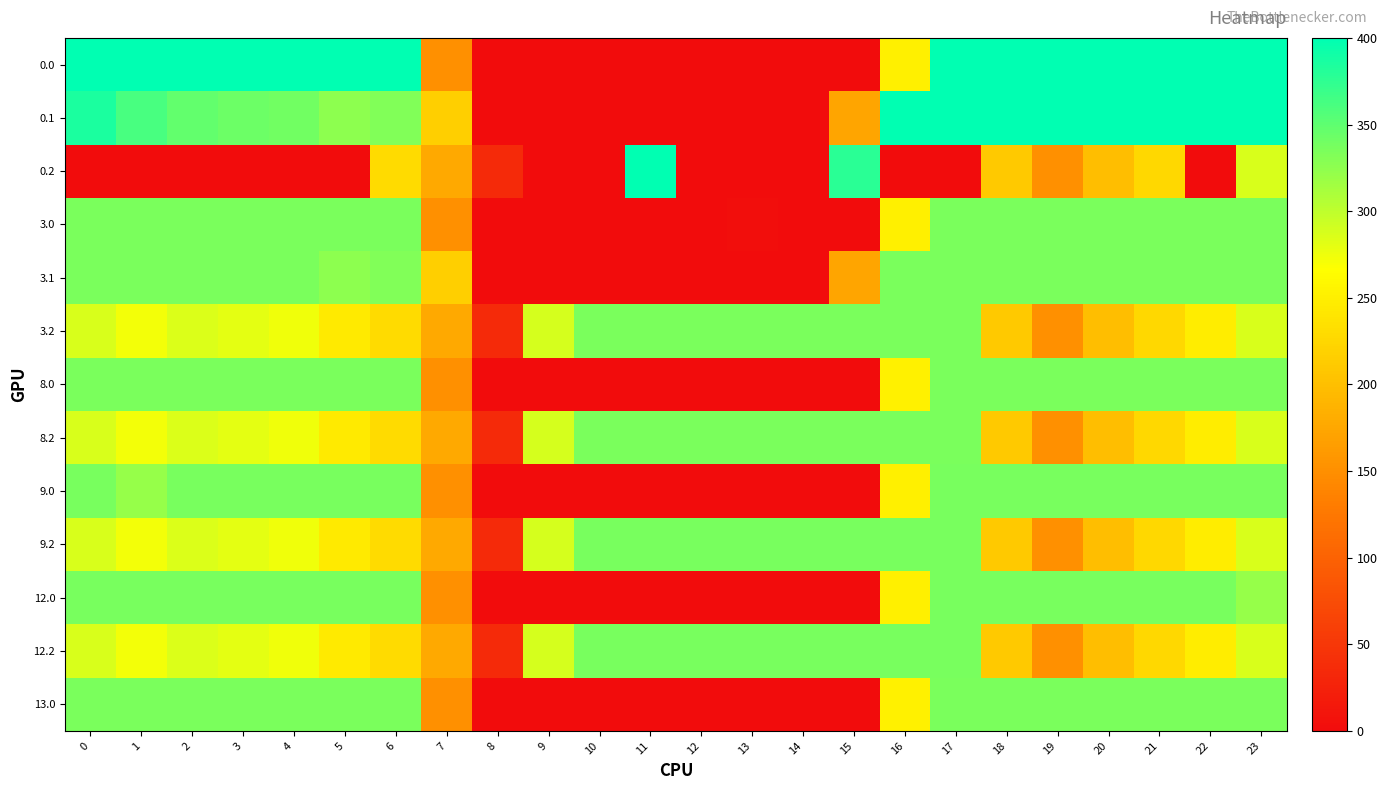

Reading left to right, transcribe all the data shown in this chart.

0.0: 0=400.0	1=400.0	2=400.0	3=400.0	4=400.0	5=400.0	6=400.0	7=150.1	8=0.0	9=0.0	10=0.0	11=0.0	12=0.0	13=0.0	14=0.0	15=0.0	16=250.9	17=400.0	18=400.0	19=400.0	20=400.0	21=400.0	22=400.0	23=400.0
0.1: 0=384.6	1=361.1	2=347.9	3=342.7	4=339.6	5=325.7	6=332.2	7=217.1	8=0.0	9=0.0	10=0.0	11=0.0	12=0.0	13=0.0	14=0.0	15=173.1	16=400.0	17=400.0	18=400.0	19=400.0	20=400.0	21=400.0	22=400.0	23=399.4
0.2: 0=0.0	1=0.0	2=0.0	3=0.0	4=0.0	5=0.0	6=228.8	7=176.6	8=35.3	9=0.0	10=0.0	11=400.0	12=0.0	13=0.0	14=0.0	15=377.7	16=0.0	17=0.0	18=210.0	19=151.0	20=199.2	21=226.4	22=0.0	23=287.5
3.0: 0=335.0	1=335.0	2=335.0	3=335.0	4=335.0	5=335.0	6=335.0	7=150.1	8=0.0	9=0.0	10=0.0	11=0.0	12=0.0	13=1.8	14=0.0	15=0.0	16=250.9	17=335.0	18=335.0	19=335.0	20=335.0	21=335.0	22=335.0	23=335.0
3.1: 0=335.0	1=335.0	2=335.0	3=335.0	4=335.0	5=325.7	6=332.2	7=217.1	8=0.0	9=0.0	10=0.0	11=0.0	12=0.0	13=0.0	14=0.0	15=173.1	16=335.0	17=335.0	18=335.0	19=335.0	20=335.0	21=335.0	22=335.0	23=335.0
3.2: 0=287.1	1=272.7	2=285.5	3=281.0	4=274.4	5=245.0	6=228.8	7=176.6	8=35.3	9=288.5	10=335.0	11=335.0	12=335.0	13=335.0	14=335.0	15=335.0	16=335.0	17=335.0	18=210.0	19=151.0	20=199.2	21=226.4	22=247.4	23=287.5
8.0: 0=335.0	1=335.0	2=335.0	3=335.0	4=335.0	5=335.0	6=335.0	7=150.1	8=0.0	9=0.0	10=0.0	11=0.0	12=0.0	13=0.0	14=0.3	15=0.0	16=252.4	17=335.0	18=335.0	19=335.0	20=335.0	21=335.0	22=335.0	23=335.0
8.2: 0=287.1	1=272.7	2=285.5	3=281.0	4=274.4	5=245.0	6=228.8	7=176.6	8=35.3	9=288.5	10=335.0	11=335.0	12=335.0	13=335.0	14=335.0	15=335.0	16=335.0	17=335.0	18=210.0	19=151.0	20=199.2	21=226.4	22=247.4	23=287.5
9.0: 0=336.0	1=321.7	2=336.0	3=336.0	4=336.0	5=336.0	6=336.0	7=150.1	8=0.0	9=0.0	10=0.0	11=0.0	12=0.0	13=0.0	14=0.0	15=0.0	16=250.9	17=336.0	18=336.0	19=336.0	20=336.0	21=336.0	22=336.0	23=336.0
9.2: 0=287.1	1=272.7	2=285.5	3=281.0	4=274.4	5=245.0	6=228.8	7=176.6	8=35.3	9=288.5	10=336.0	11=336.0	12=336.0	13=336.0	14=336.0	15=336.0	16=336.0	17=336.0	18=210.0	19=151.0	20=199.2	21=226.4	22=247.4	23=287.5
12.0: 0=336.0	1=336.0	2=336.0	3=336.0	4=336.0	5=336.0	6=336.0	7=150.1	8=0.0	9=0.0	10=0.0	11=0.0	12=0.0	13=0.0	14=0.0	15=0.0	16=250.9	17=336.0	18=336.0	19=336.0	20=336.0	21=336.0	22=336.0	23=321.7
12.2: 0=287.1	1=272.7	2=285.5	3=281.0	4=274.4	5=245.0	6=228.8	7=176.6	8=35.3	9=288.5	10=336.0	11=336.0	12=336.0	13=336.0	14=336.0	15=336.0	16=336.0	17=336.0	18=210.0	19=151.0	20=199.2	21=226.4	22=247.4	23=287.5
13.0: 0=335.0	1=335.0	2=335.0	3=335.0	4=335.0	5=335.0	6=335.0	7=150.1	8=0.0	9=0.0	10=0.0	11=0.0	12=0.0	13=0.0	14=0.0	15=0.0	16=252.7	17=335.0	18=335.0	19=335.0	20=335.0	21=335.0	22=335.0	23=335.0